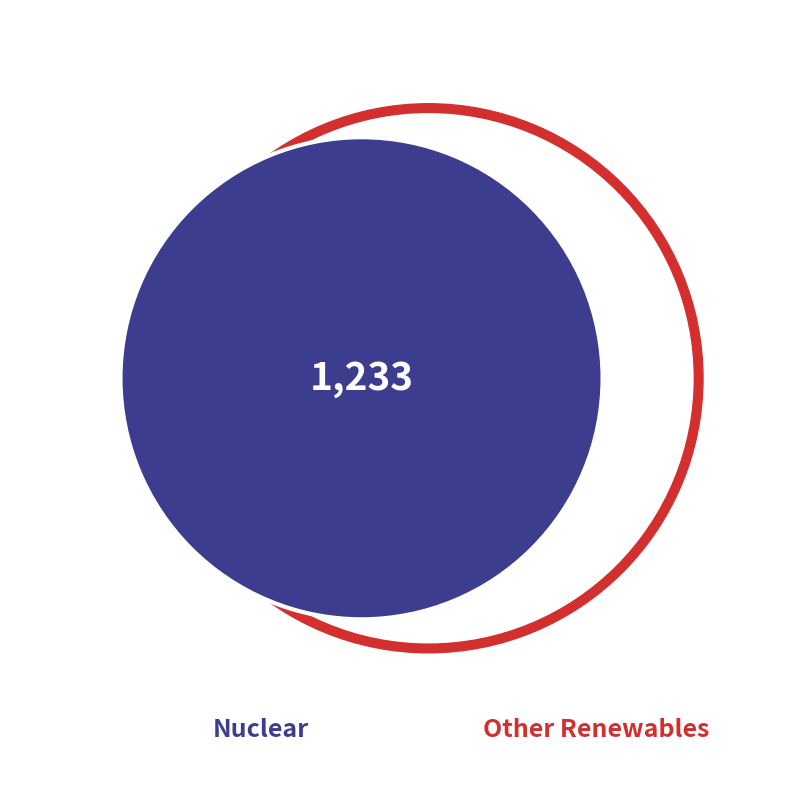

Is it true that Geothermal is 6% of the pie?

False